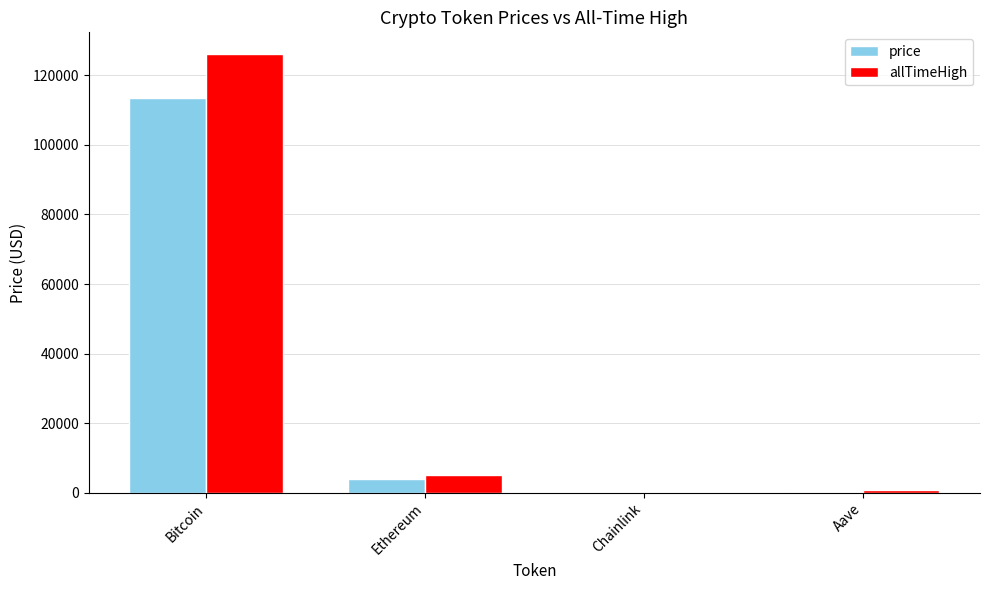

True or false: allTimeHigh has a value of 167097.0 at Bitcoin.

False